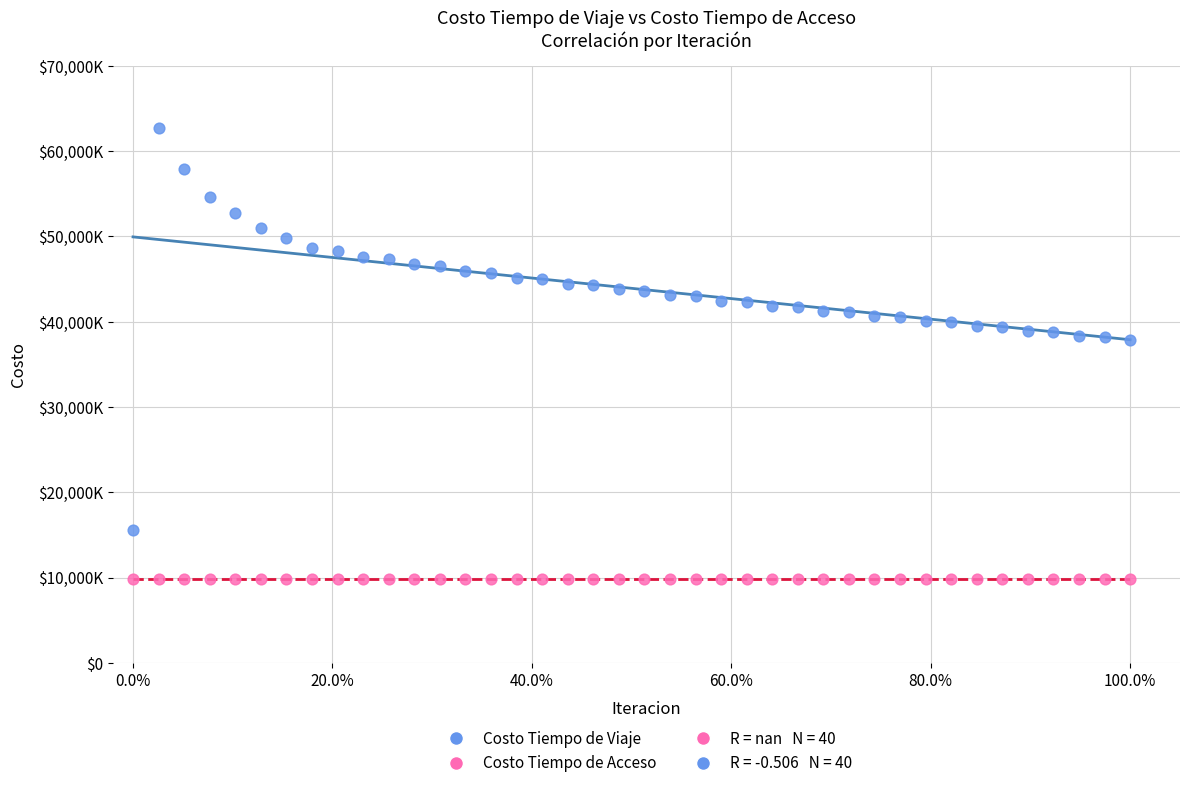

Which series reaches the minimum Y coordinate?

Costo Tiempo de Acceso